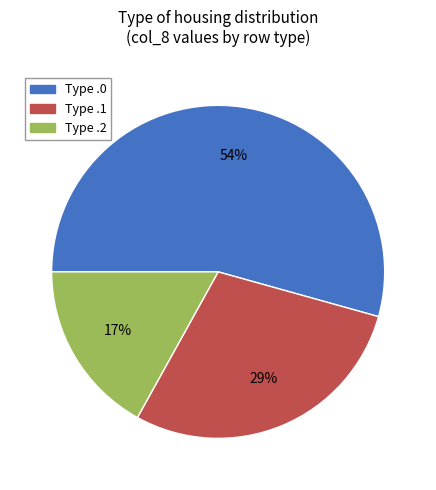

What percentage is the Type .2 slice, to the nearest percent?

17%